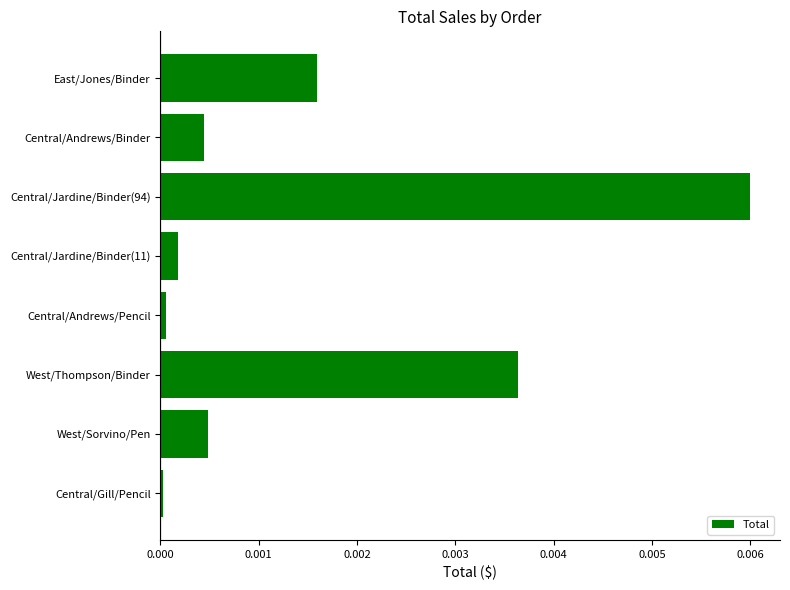

How many distinct data groups are displayed?

1